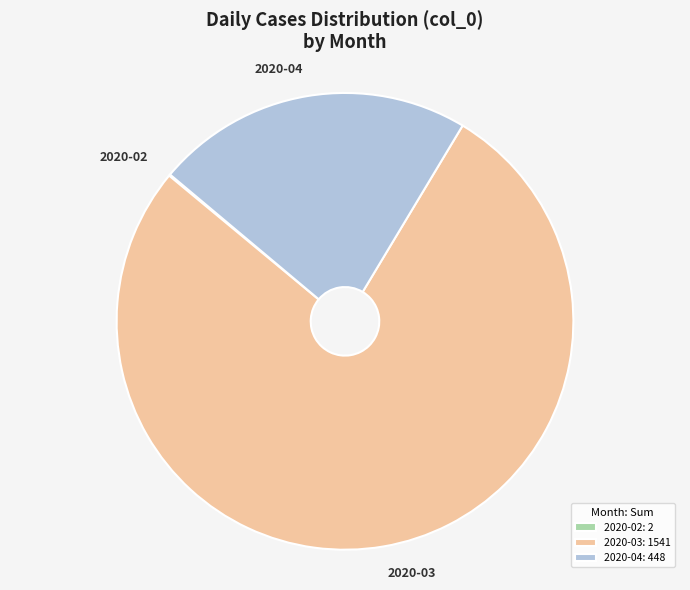

Is there any slice that represents more than half of the pie?

Yes